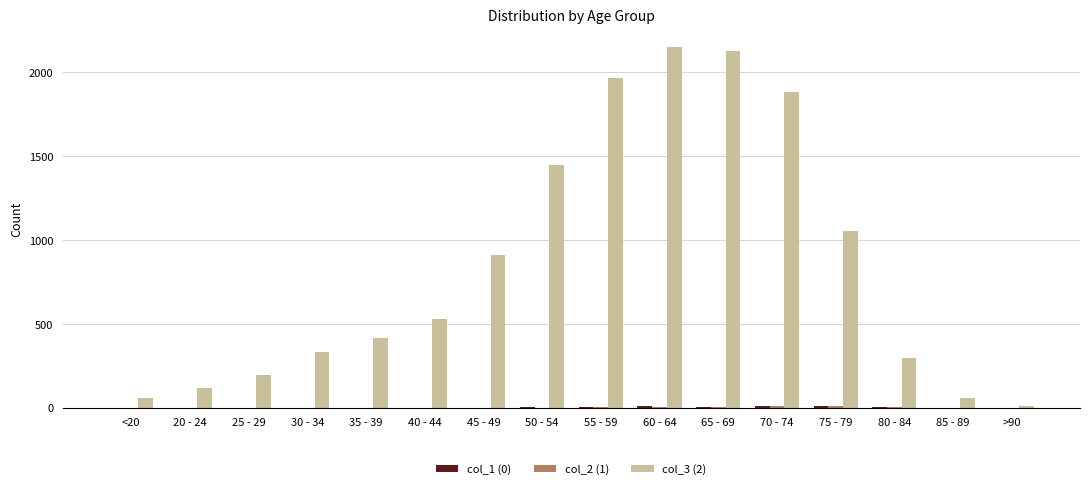

Which series has the largest total across all categories?

col_3 (2)